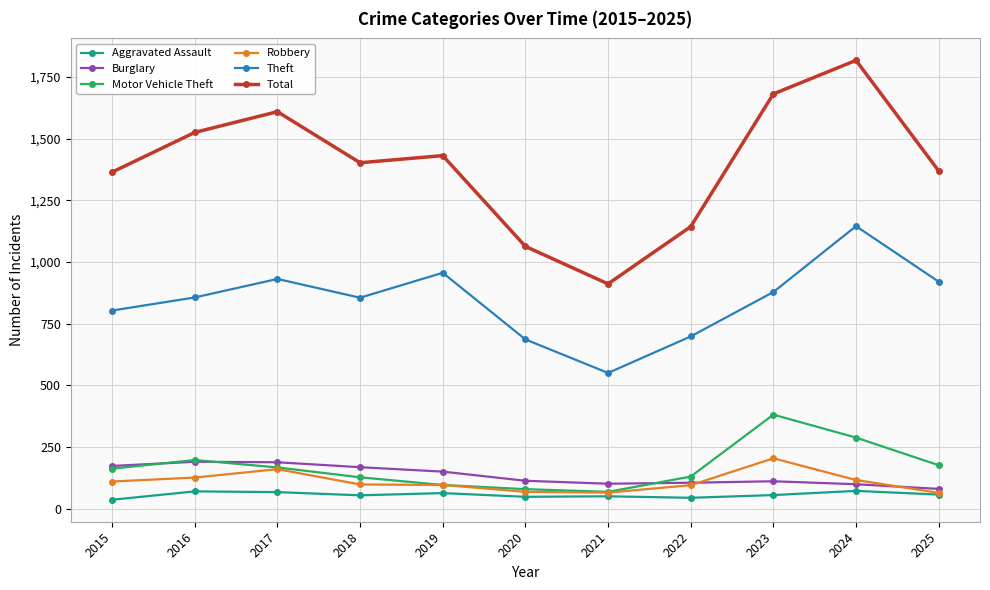

Which series has the widest spread of values?

Total